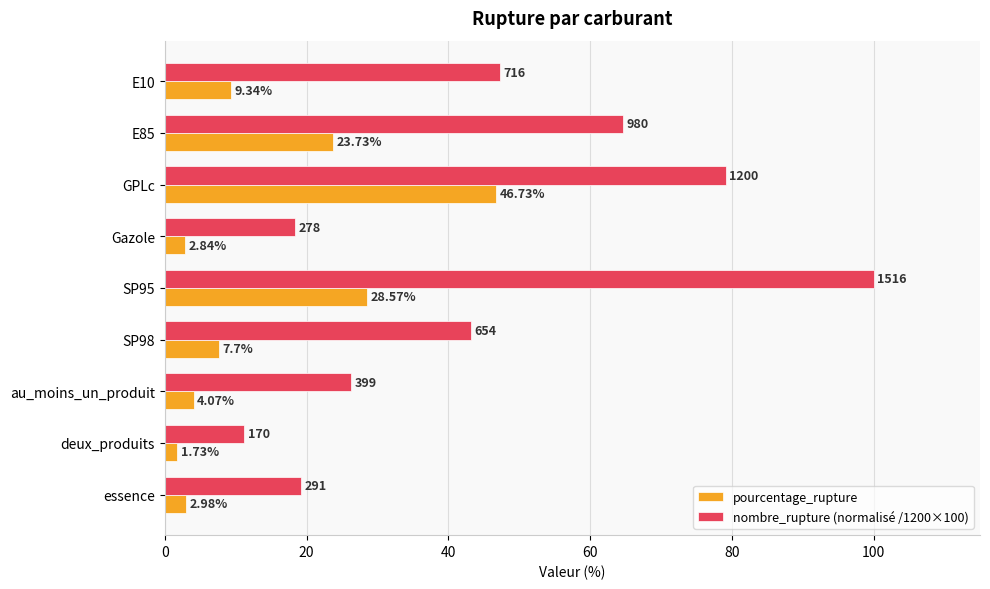

Where is pourcentage_rupture nearest to the value 24?

E85